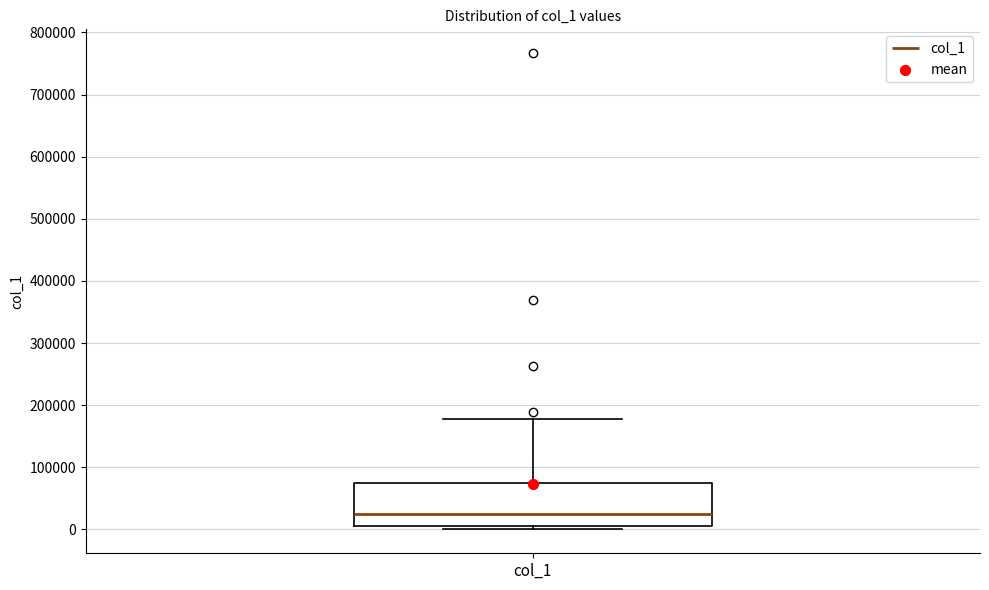

Read this box plot against the y-axis: the position of the median line, the range covered by the box, and the ends of both whiskers. The values are not printed on the chart, so give them approximately, as read against the axis.

median 20000, box 10000 to 80000, whiskers 0 to 180000